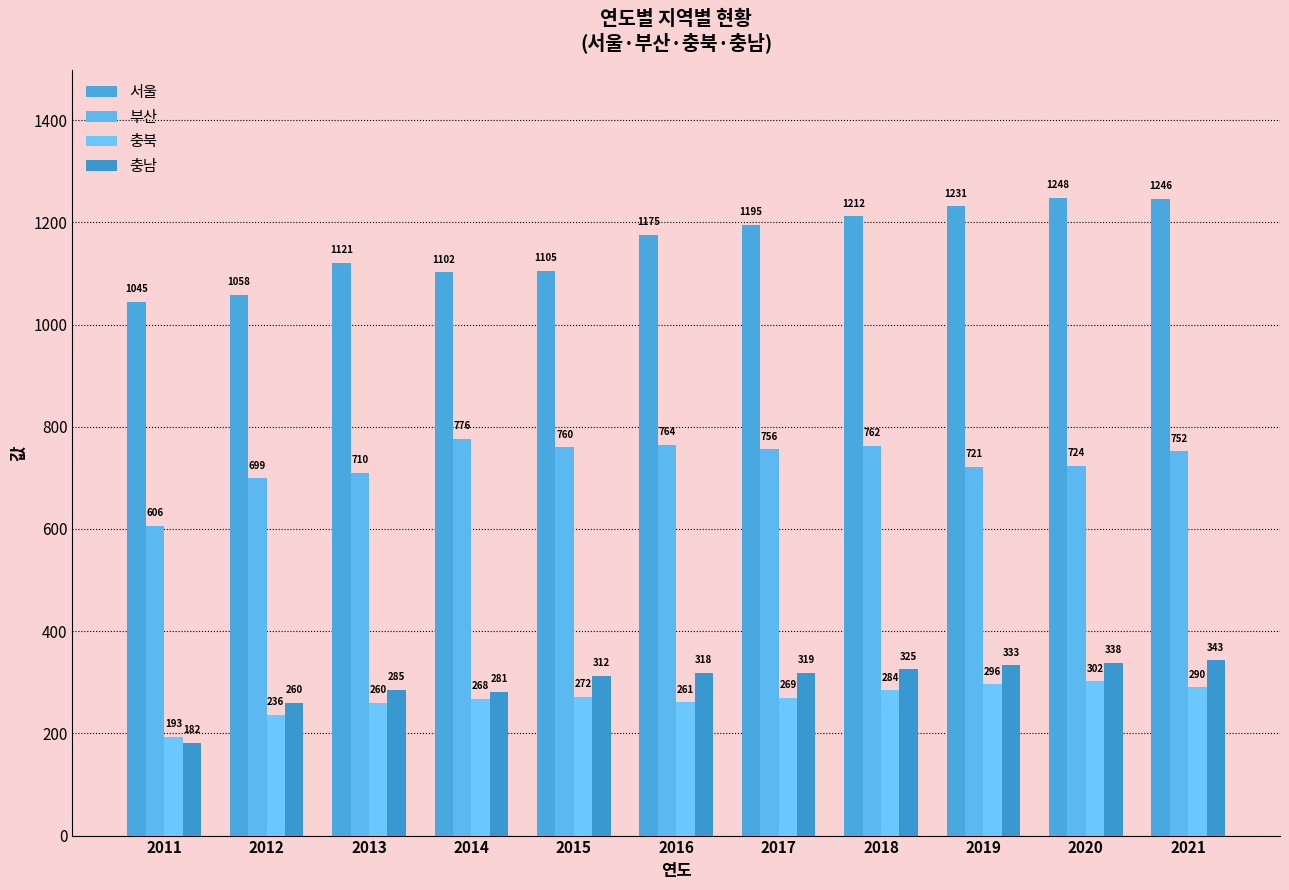

Is the value of 부산 at 2012 greater than the value of 충남 at 2018?

Yes